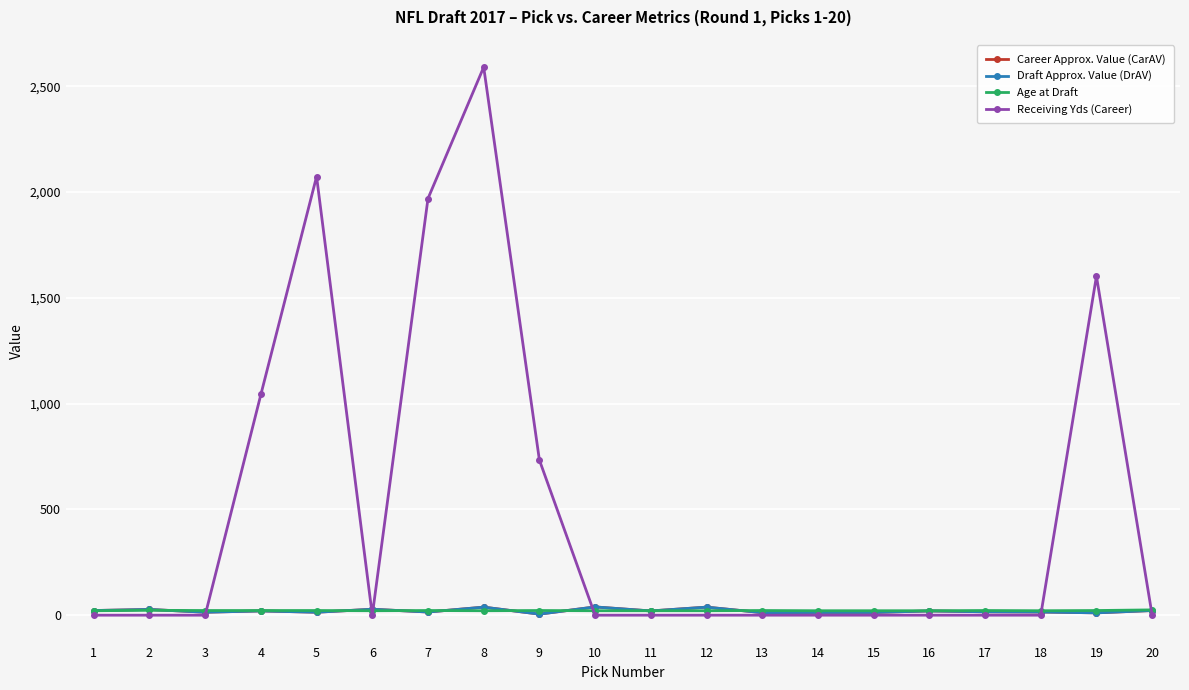

Which has a higher value, 5 or 14?

5